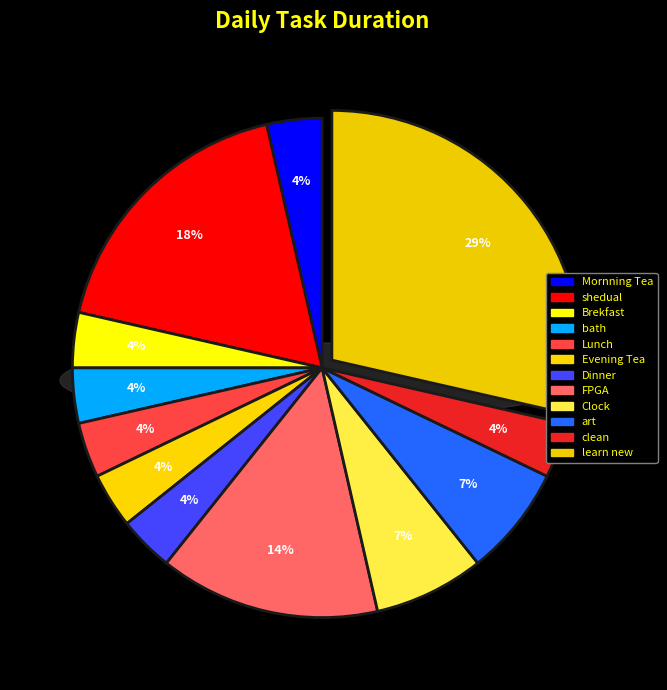

Rank the categories by value from lowest to highest.

Mornning Tea, Brekfast, bath, Lunch, Evening Tea, Dinner, clean, Clock, art, FPGA, shedual, learn new